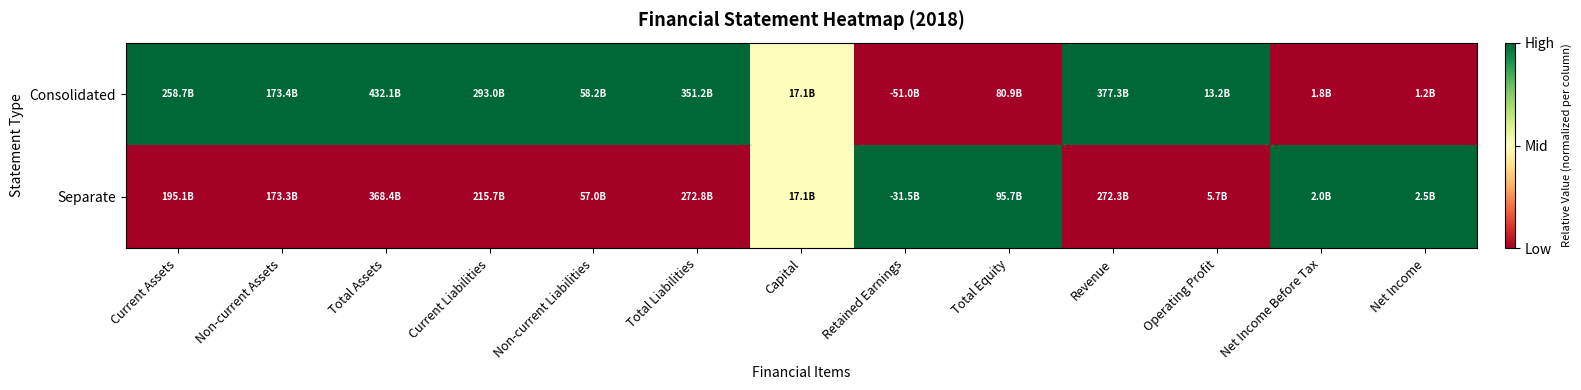

At how many categories does at least one series exceed 0?

13